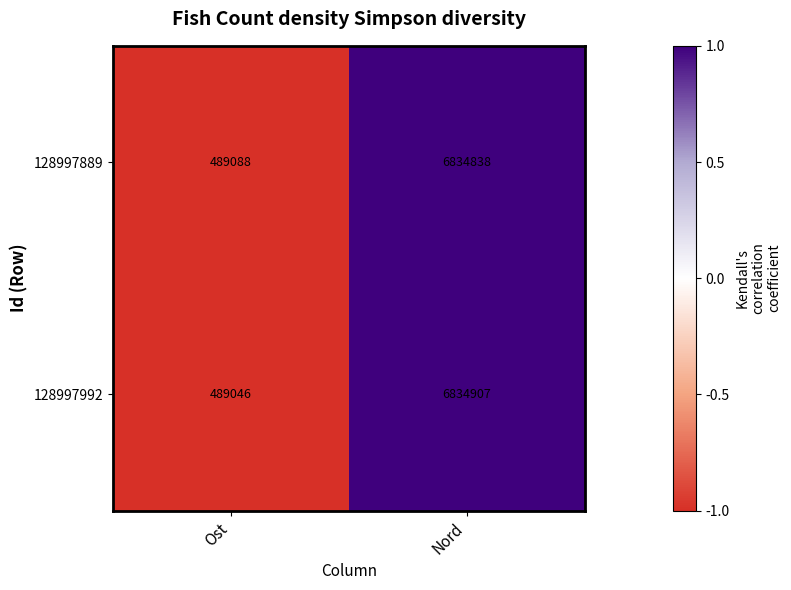

Reading right to left, extract all data points from this chart.

128997889: 6834838	489088
128997992: 6834907	489046